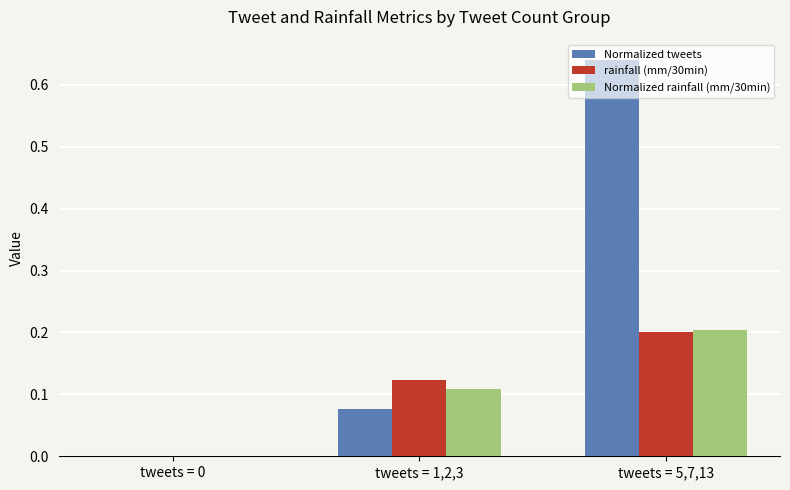

Is it true that rainfall (mm/30min) equals 0.2 at tweets = 1,2,3?

False